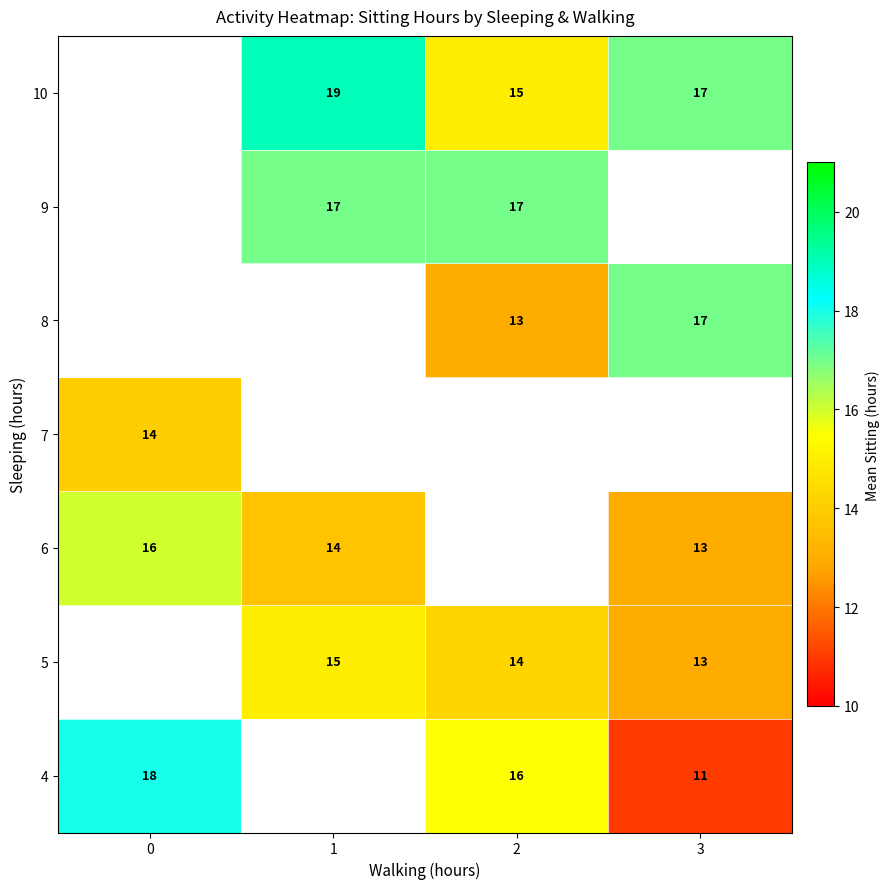

Count the number of categories in the chart.

4